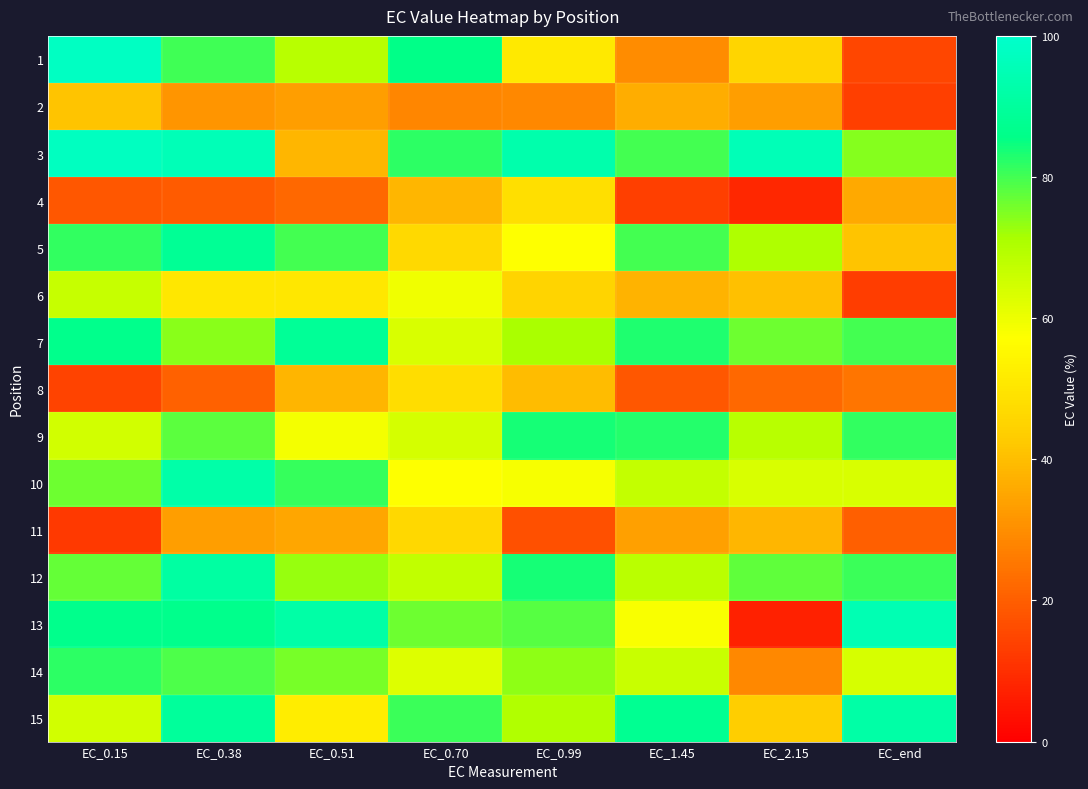

How many distinct data groups are displayed?

15